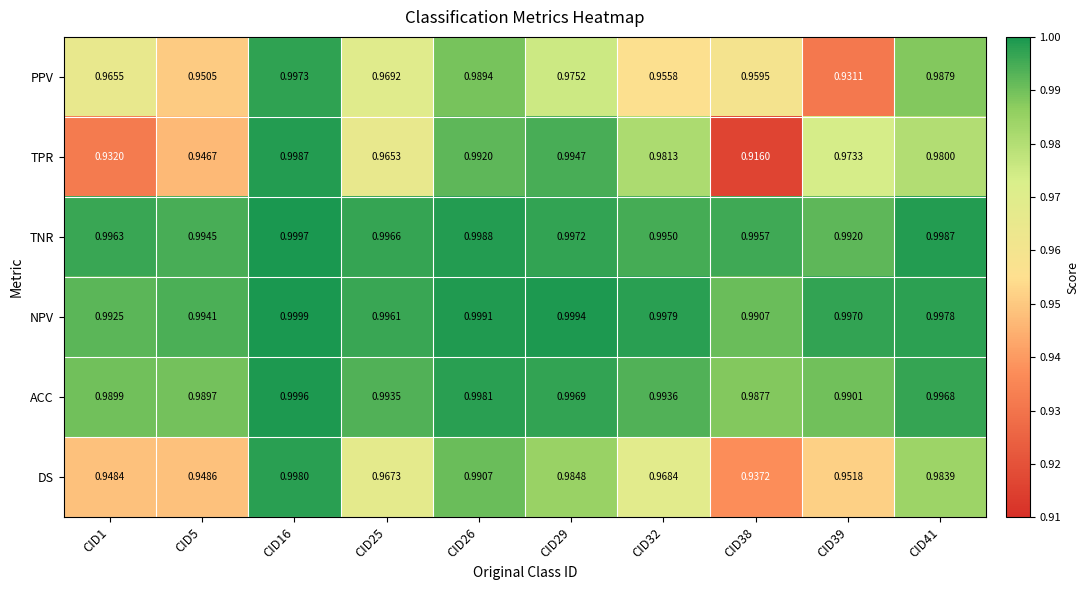

List the series in order of their peak value, lowest first.

PPV, DS, TPR, ACC, TNR, NPV